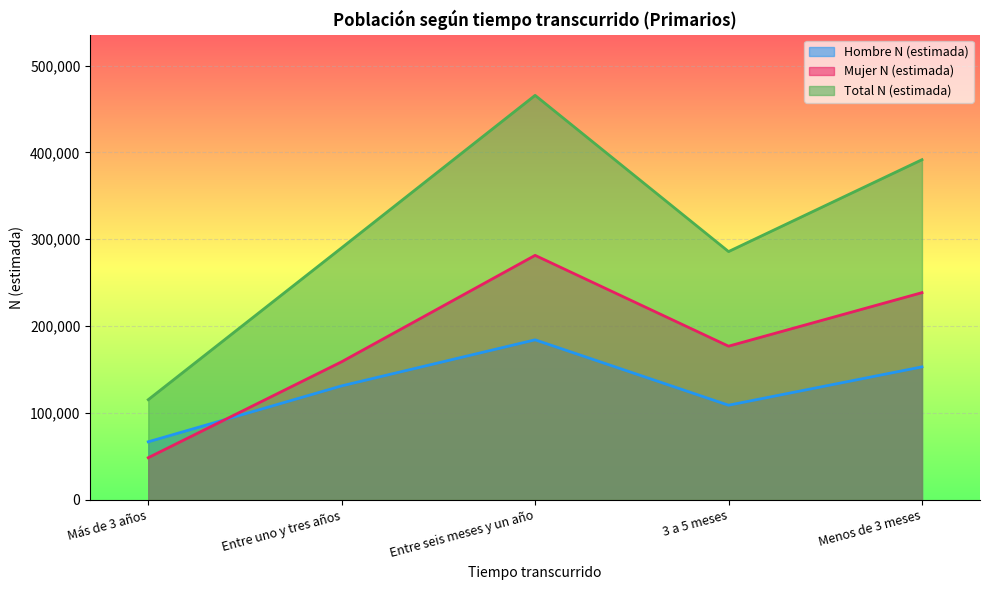

True or false: Mujer N (estimada) and Total N (estimada) cross at least once.

False